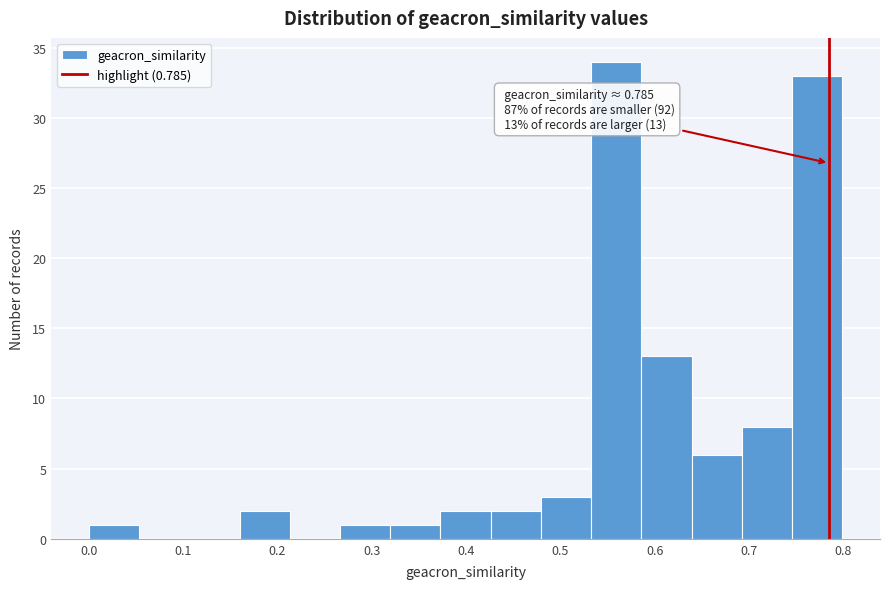

Which range on the x-axis has the tallest bar?

0.53 to 0.59